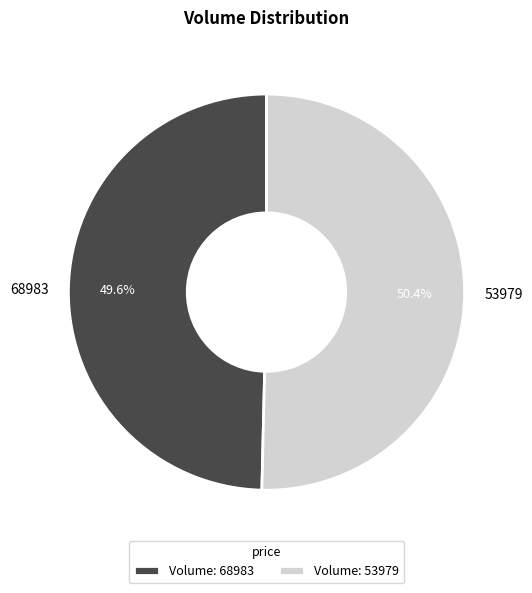

Which category has the smallest portion of the pie?

68983